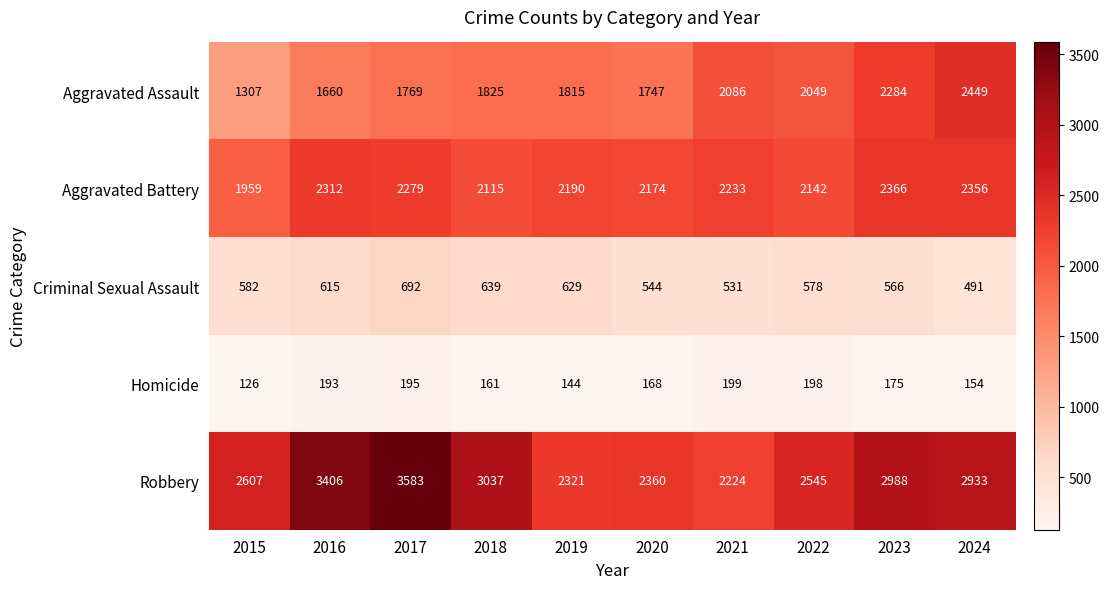

What is the sum of all Aggravated Battery values?

22126